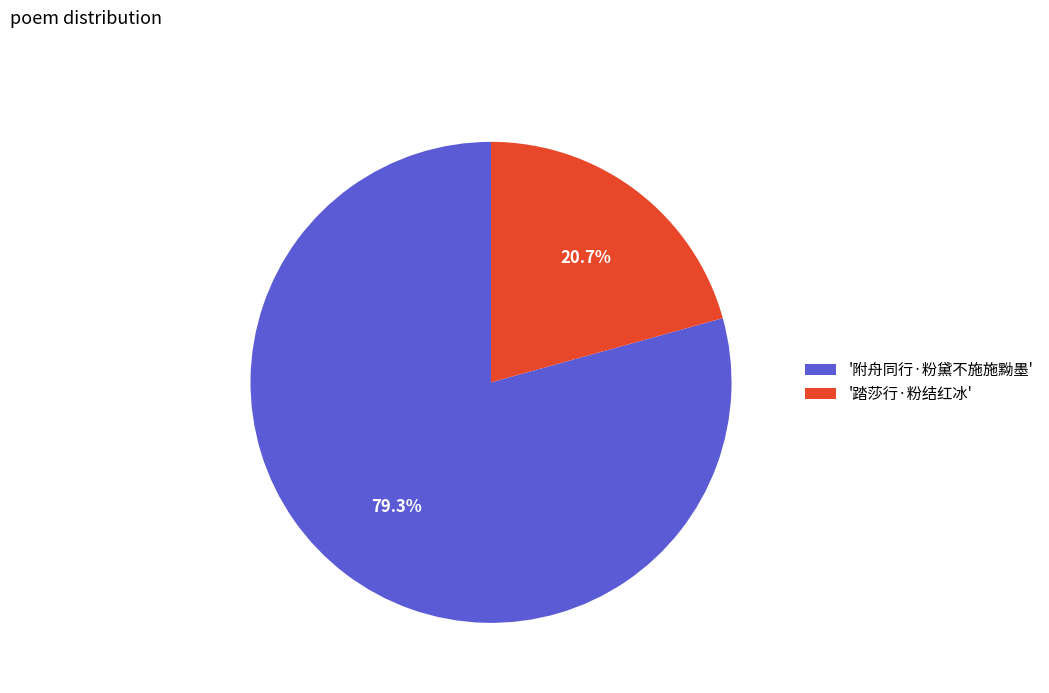

What is the ratio of the value at '附舟同行·粉黛不施施黝墨' to the value at '踏莎行·粉结红冰'?

3.8